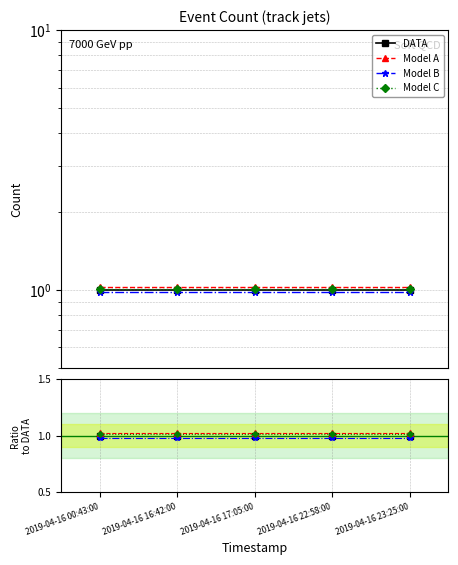

How many lines are shown in the chart?

4